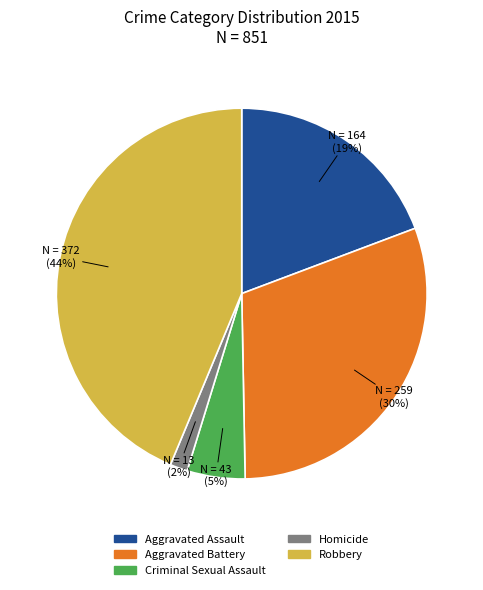

Do Criminal Sexual Assault and Robbery together represent more than half of the pie?

No